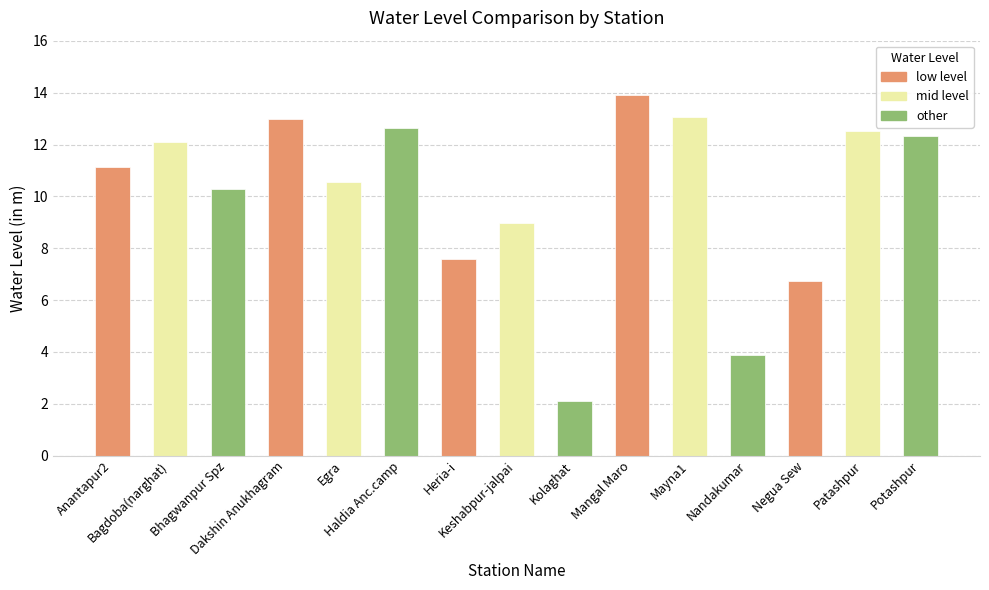

The value at Dakshin Anukhagram is 6.7. True or false?

False